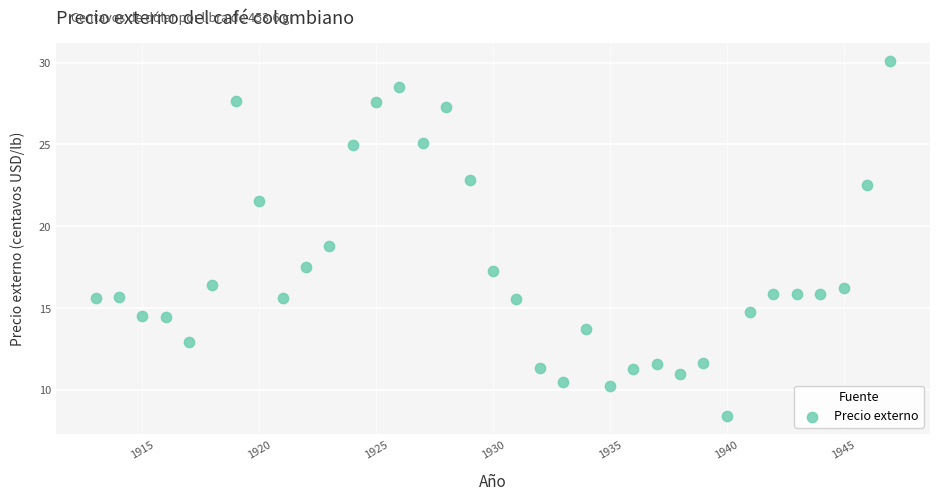

What is the range of Y values (max minus min)?

21.7